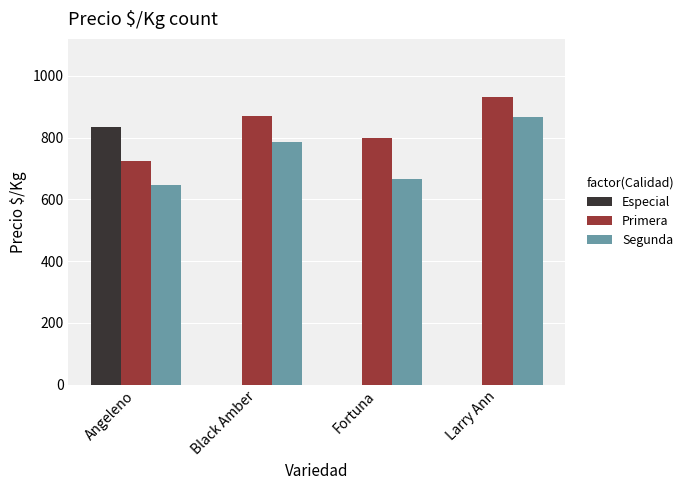

What is the sum of all Segunda values?

2968